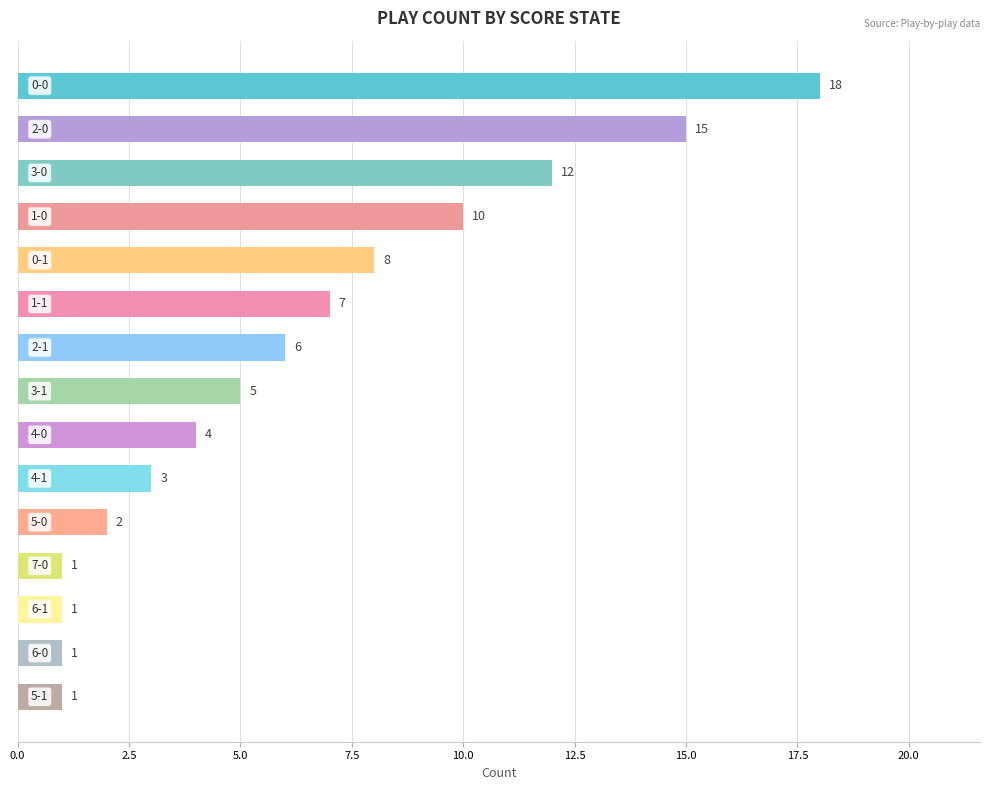

How many data points does each series have?

15